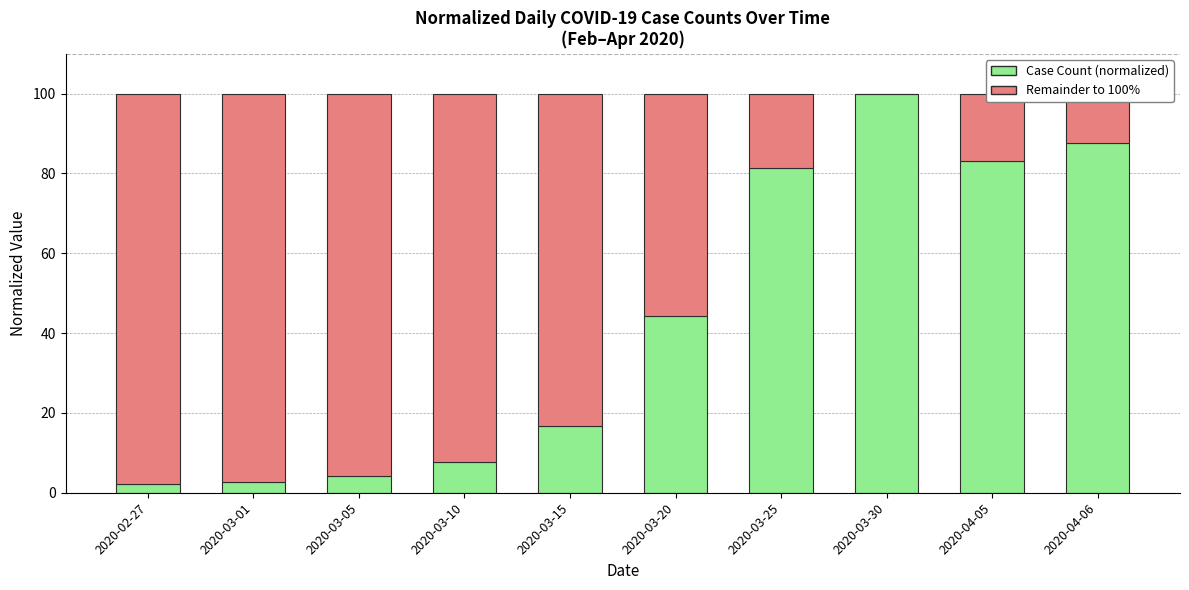

At which label does Case Count (normalized) reach its peak?

2020-03-30